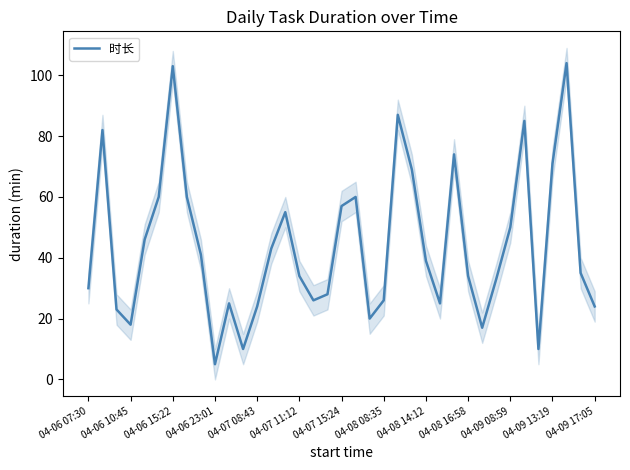

What is the label of the 36th point from the left?

35